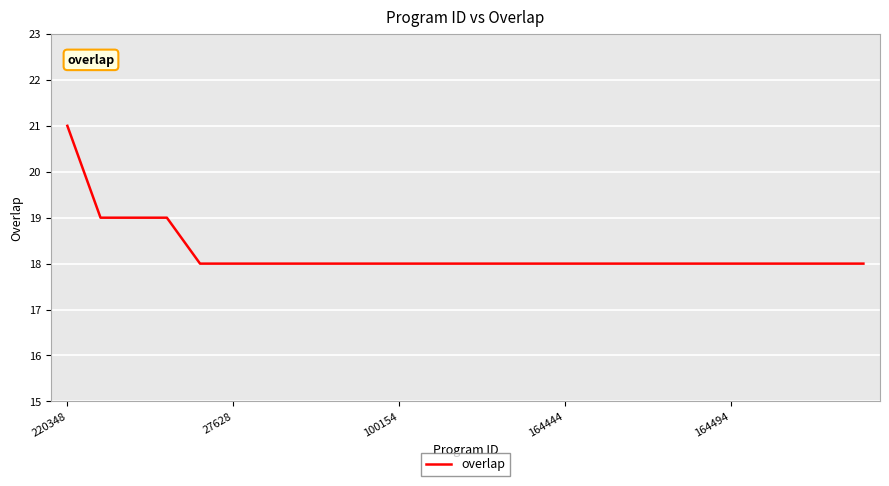

What is the maximum value shown in the chart?

21